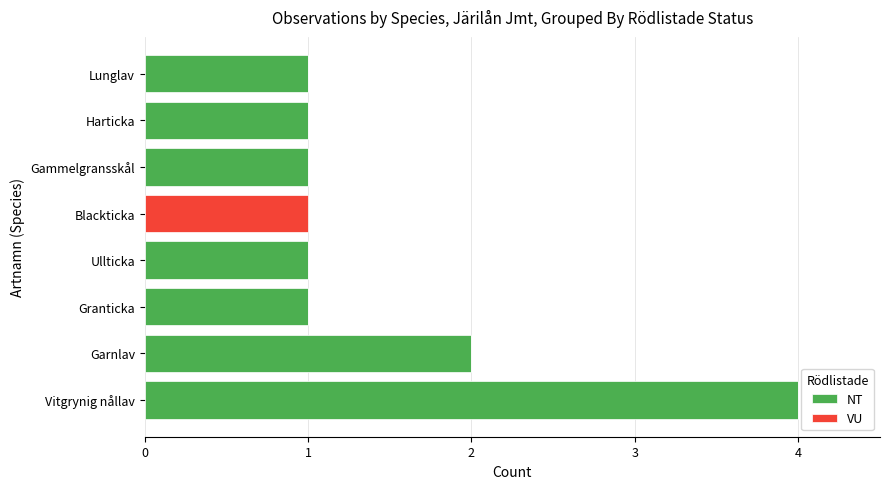

What is the sum of the NT values at Granticka and Vitgrynig nållav?

5